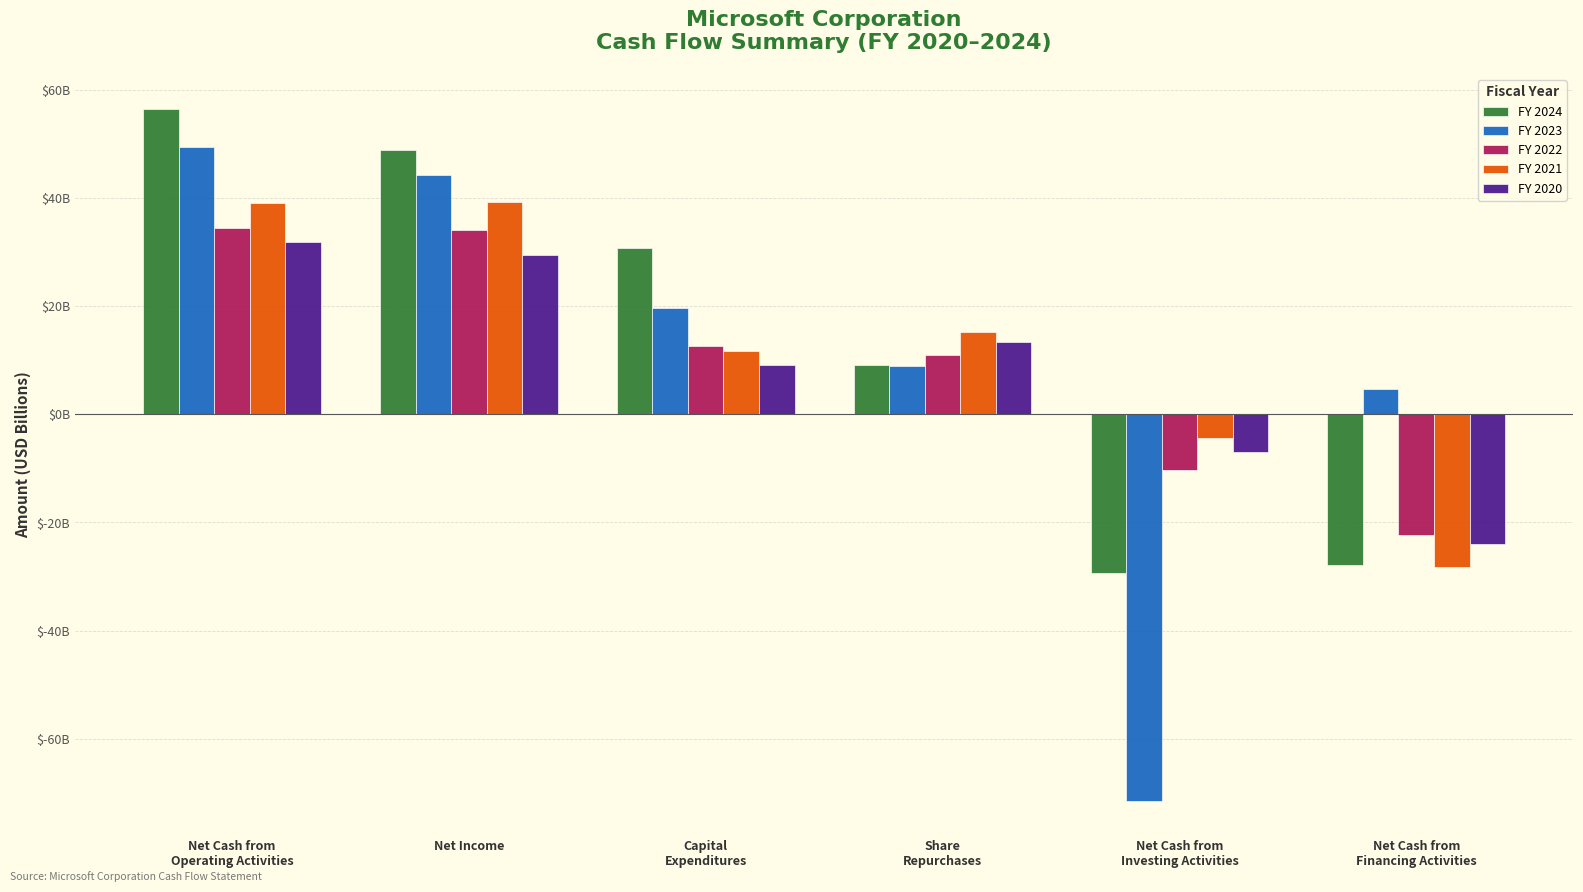

What are all the series names shown in the legend?

FY 2024, FY 2023, FY 2022, FY 2021, FY 2020